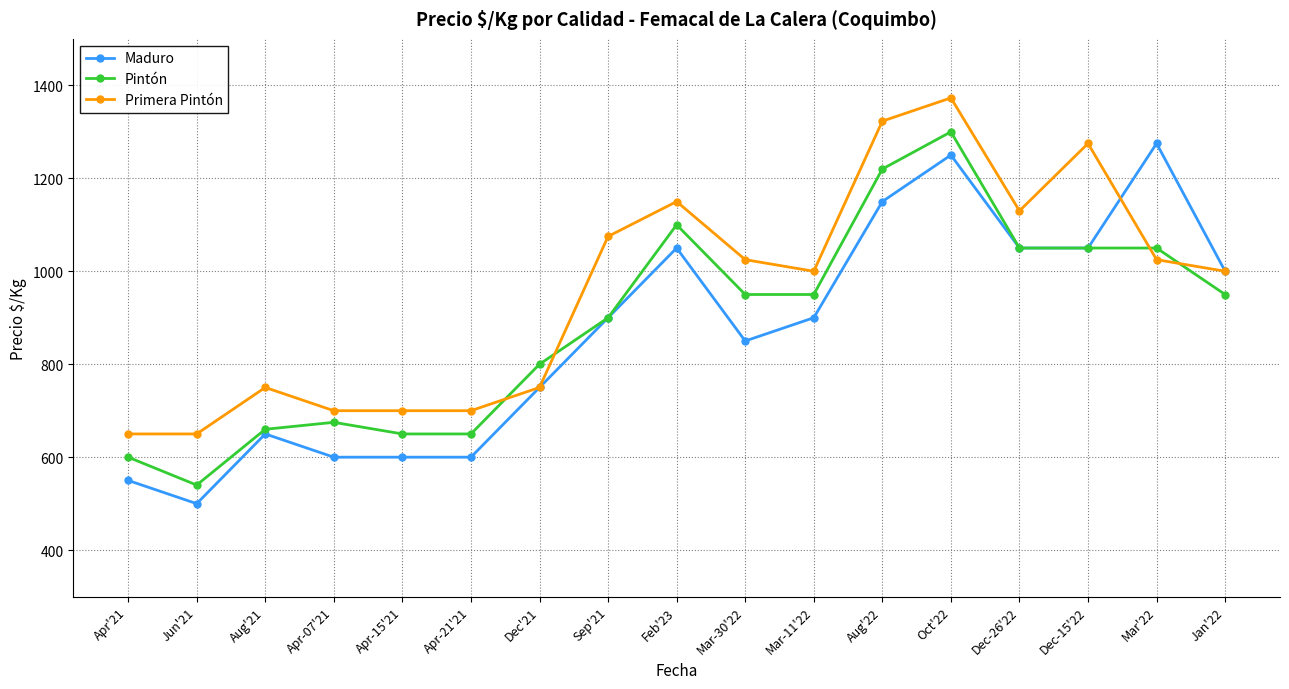

What are all the series names shown in the legend?

Maduro, Pintón, Primera Pintón